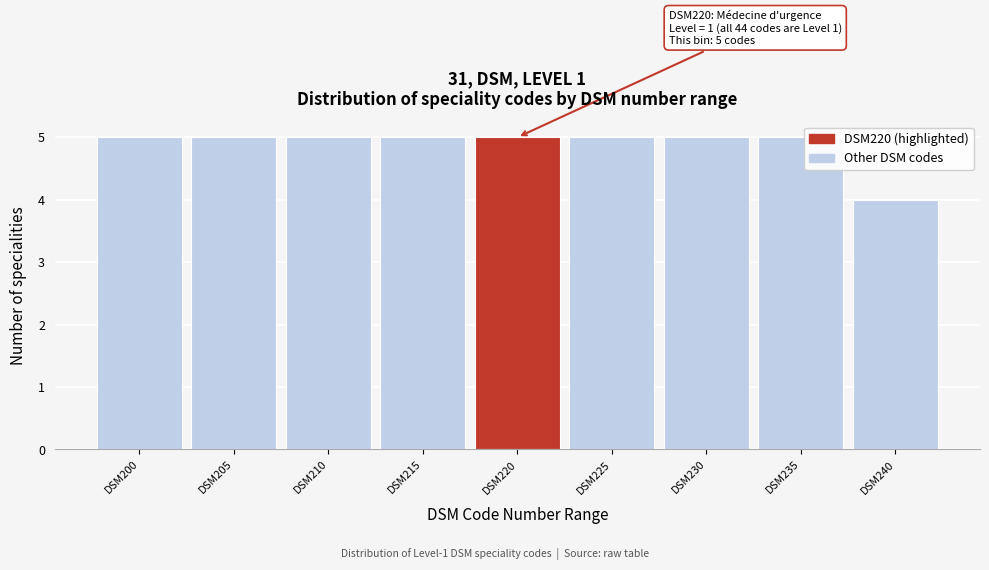

Reading left to right, what are all the values shown in this chart?

5	5	5	5	5	5	5	5	4